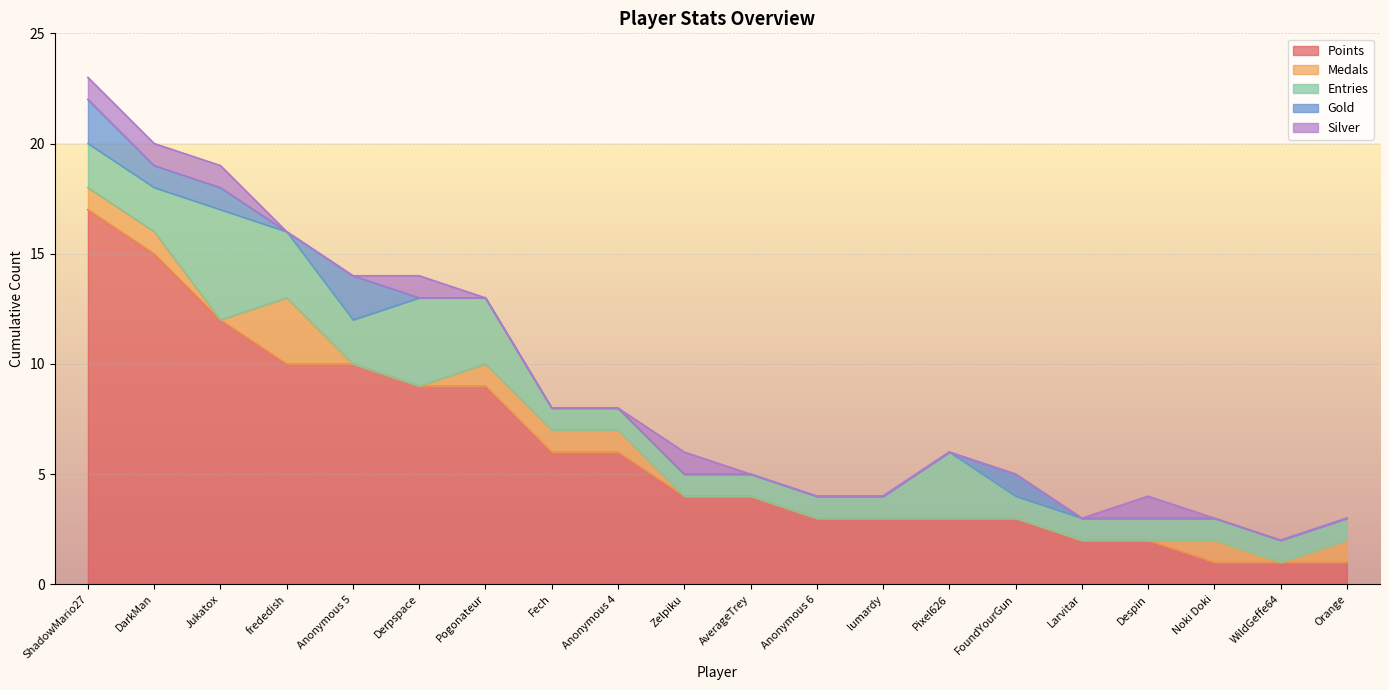

Where do Silver and Gold first cross each other?

Anonymous 5 and Derpspace